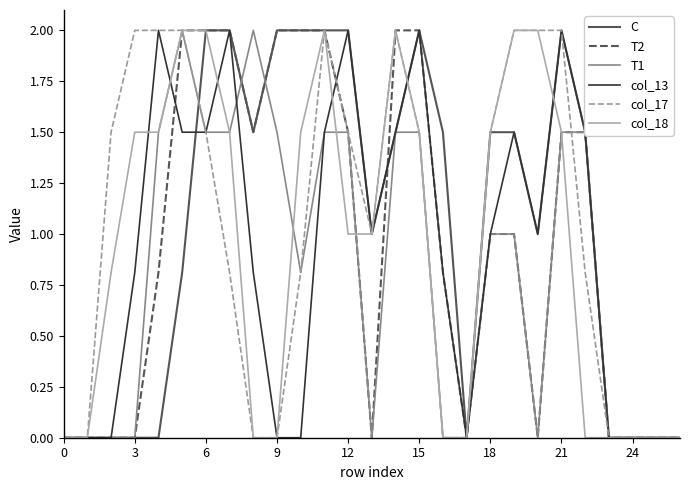

What is the maximum value shown in the chart?

2.0